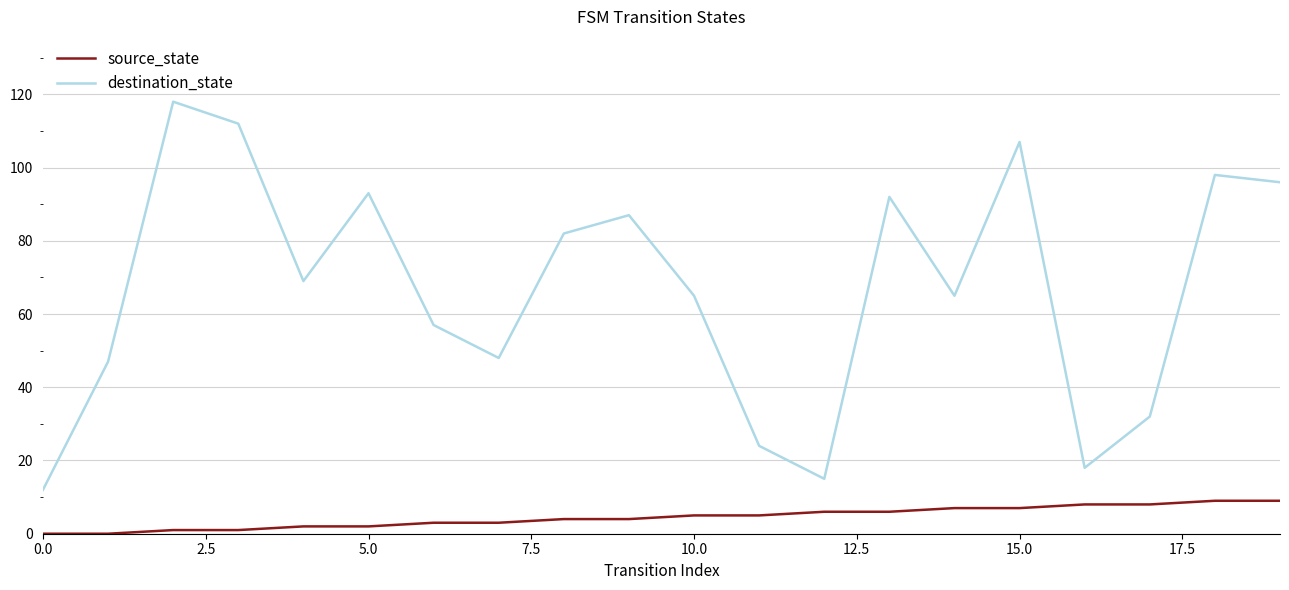

Which series has the largest range (max minus min)?

destination_state